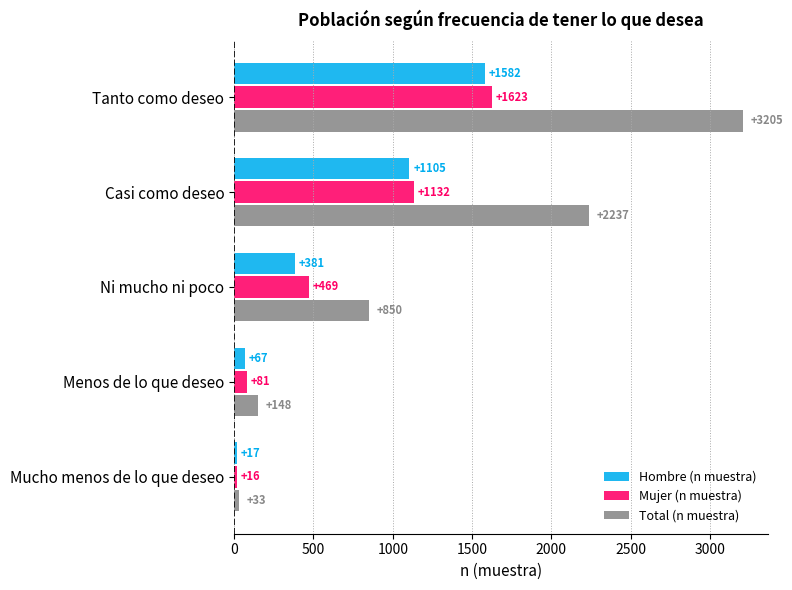

Which category has the lowest value across all series?

Mucho menos de lo que deseo